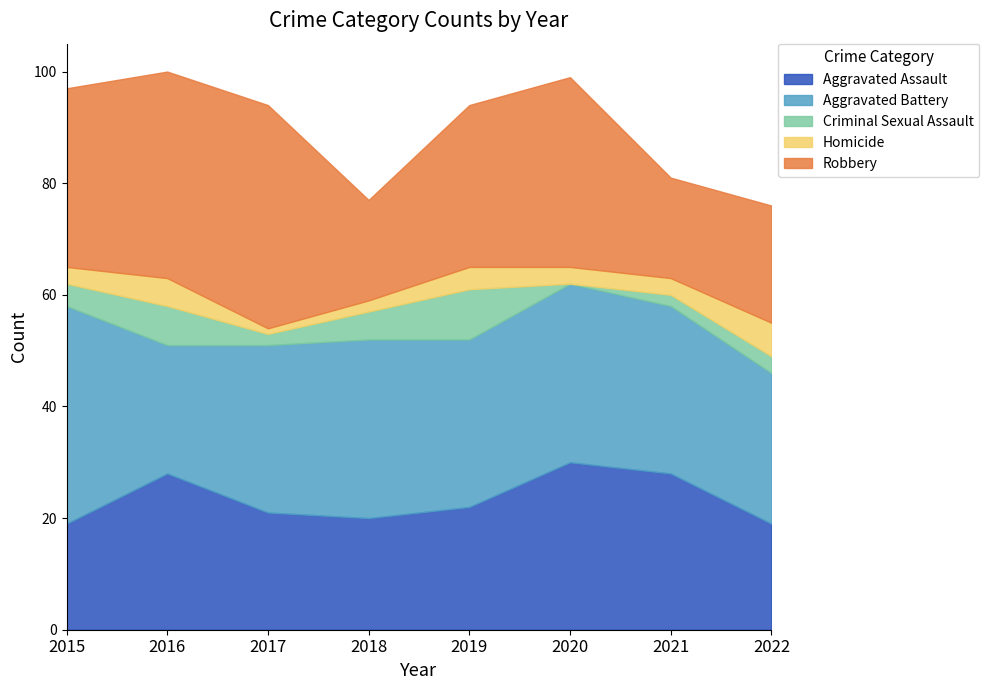

At which label is Homicide closest to 3?

2015